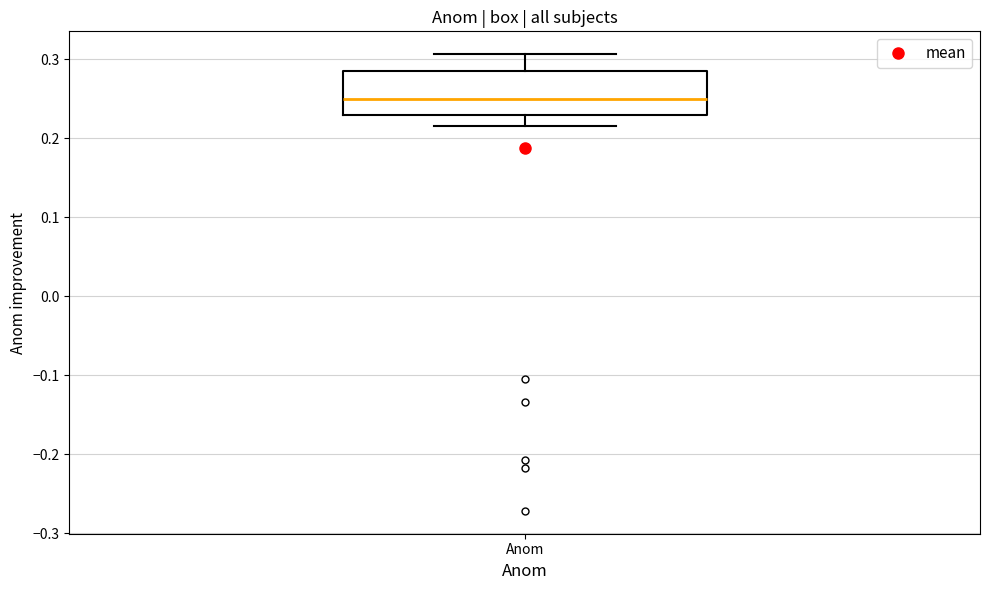

Where is the lower edge of the box for Anom on the y-axis? The values are not printed on the chart, so give them approximately, as read against the axis.

0.23